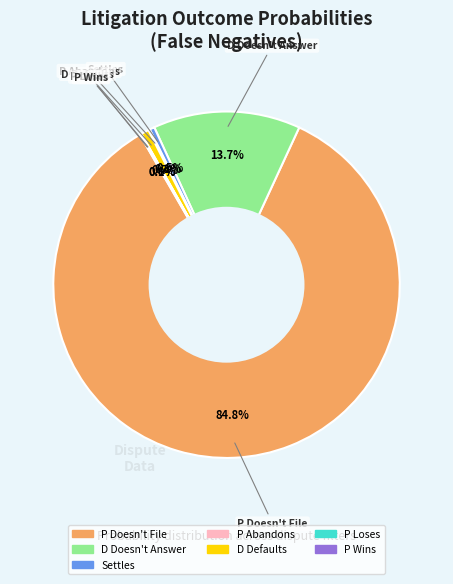

How much of the chart is everything except D Defaults?

99.3%